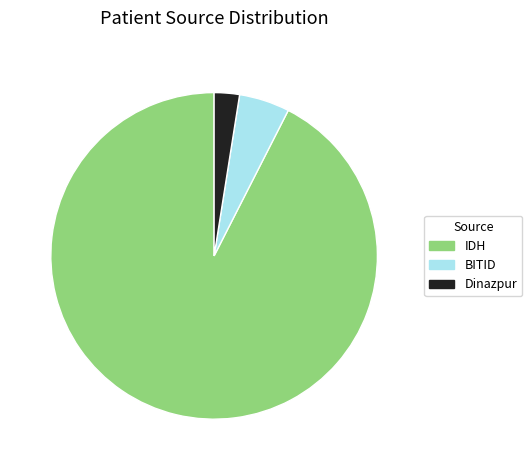

The BITID slice represents 19% of the pie. True or false?

False